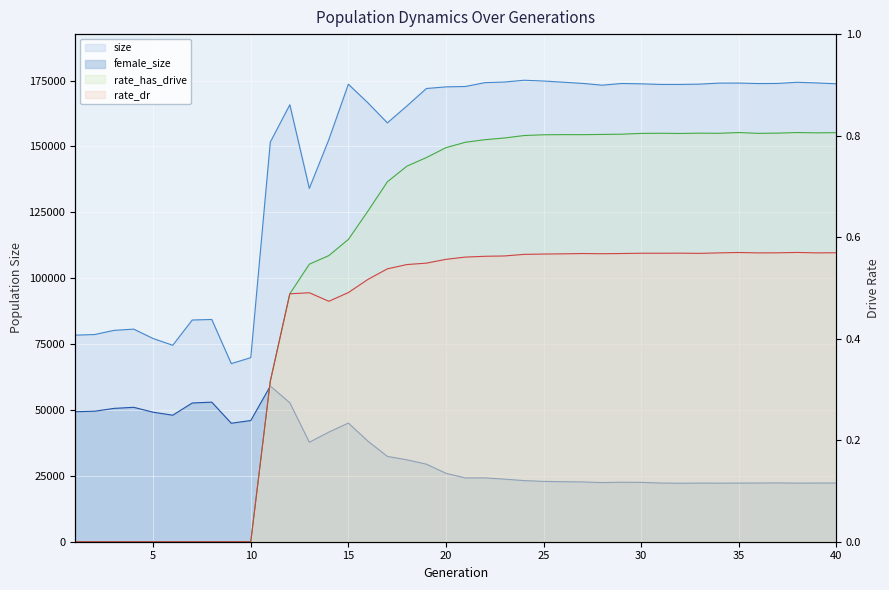

Does the chart display data point markers on the line(s)?

No